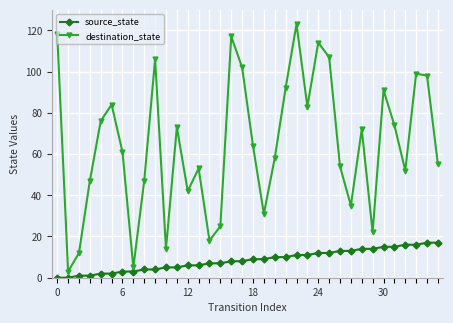

Which series has the largest total across all categories?

destination_state